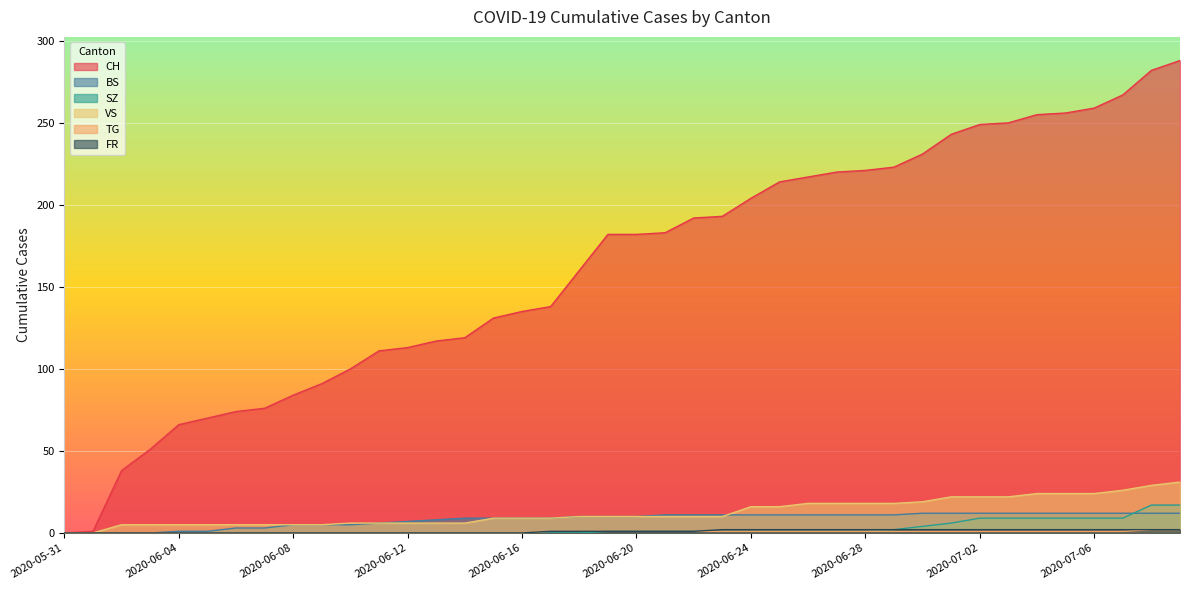

List the labels in order of TG value, largest first.

2020-07-08, 2020-07-09, 2020-06-17, 2020-06-18, 2020-06-19, 2020-06-20, 2020-06-21, 2020-06-22, 2020-06-23, 2020-06-24, 2020-06-25, 2020-06-26, 2020-06-27, 2020-06-28, 2020-06-29, 2020-06-30, 2020-07-01, 2020-07-02, 2020-07-03, 2020-07-04, 2020-07-05, 2020-07-06, 2020-07-07, 2020-05-31, 2020-06-01, 2020-06-02, 2020-06-03, 2020-06-04, 2020-06-05, 2020-06-06, 2020-06-07, 2020-06-08, 2020-06-09, 2020-06-10, 2020-06-11, 2020-06-12, 2020-06-13, 2020-06-14, 2020-06-15, 2020-06-16